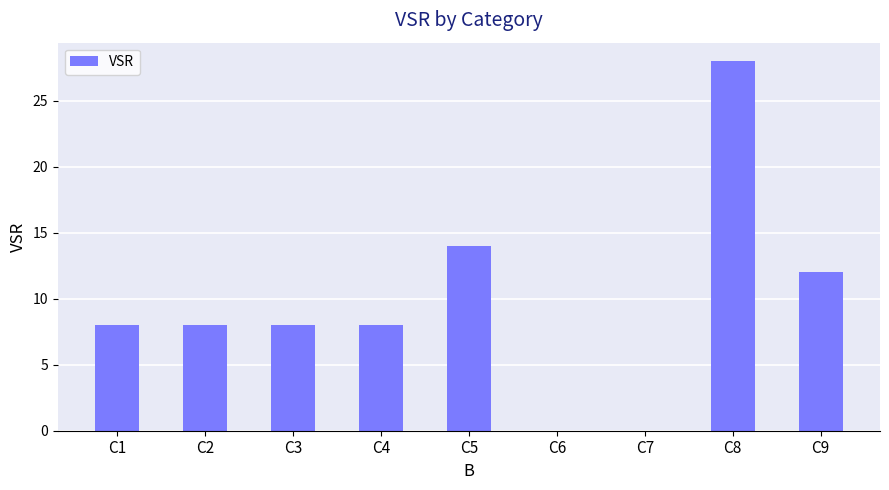

Approximately how many times larger is the value at C9 compared to C8?

0.4